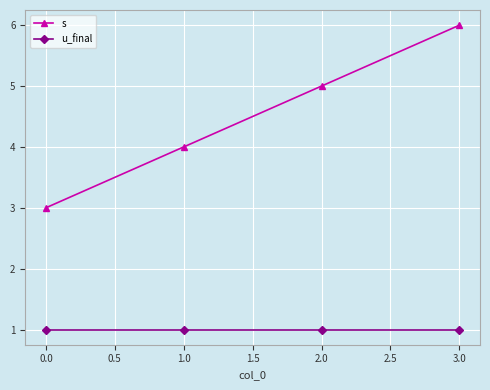

What is the value of the u_final point at the 2nd from the left?

1